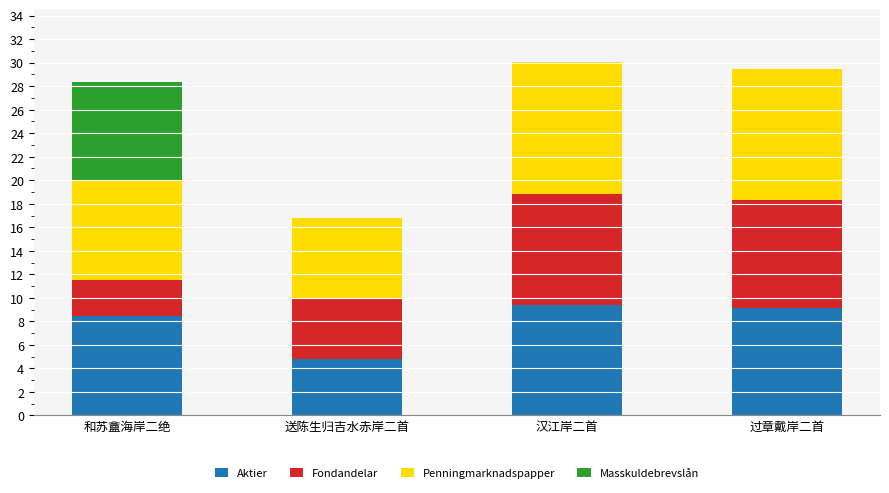

Read the Aktier value at 过章戴岸二首.

9.1